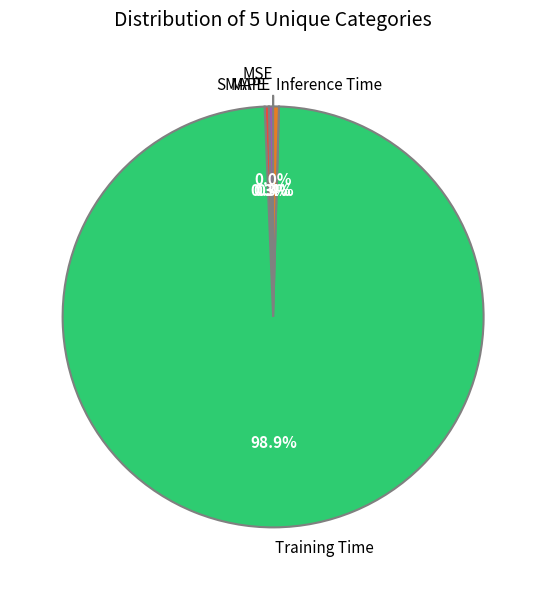

Is SMAPE the majority of the pie?

No